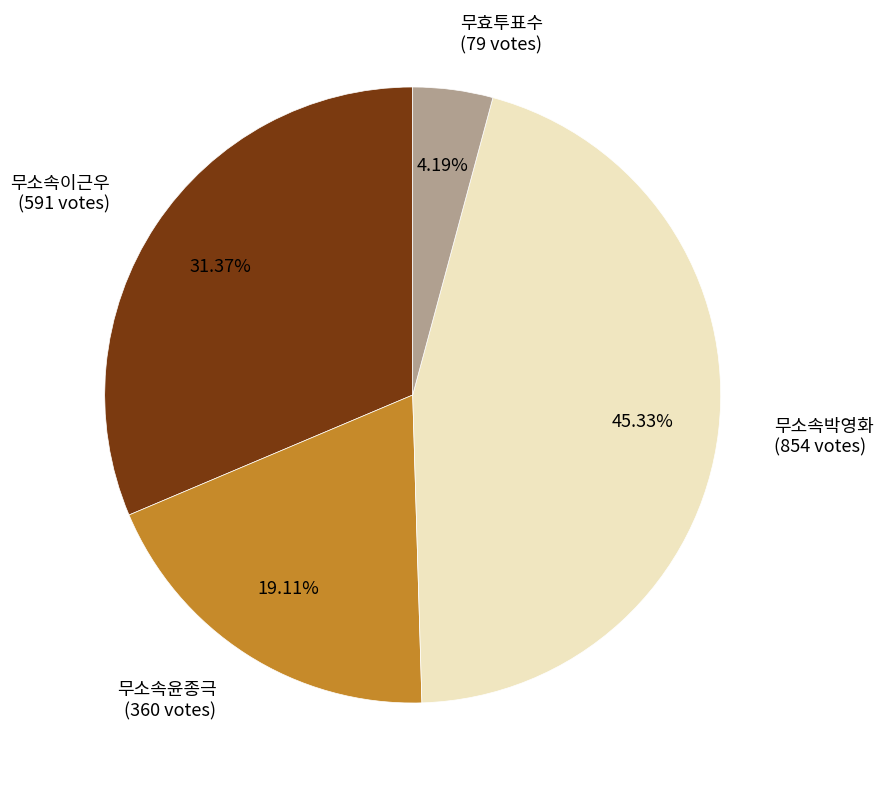

Does 무소속윤종극 represent more than half of the total?

No